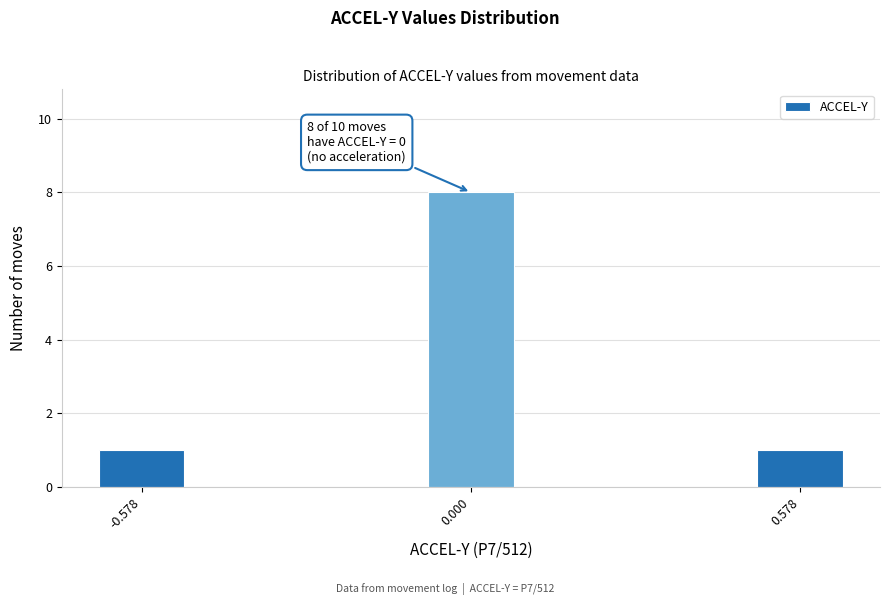

Reading right to left, what are all the values shown in this chart?

1	8	1